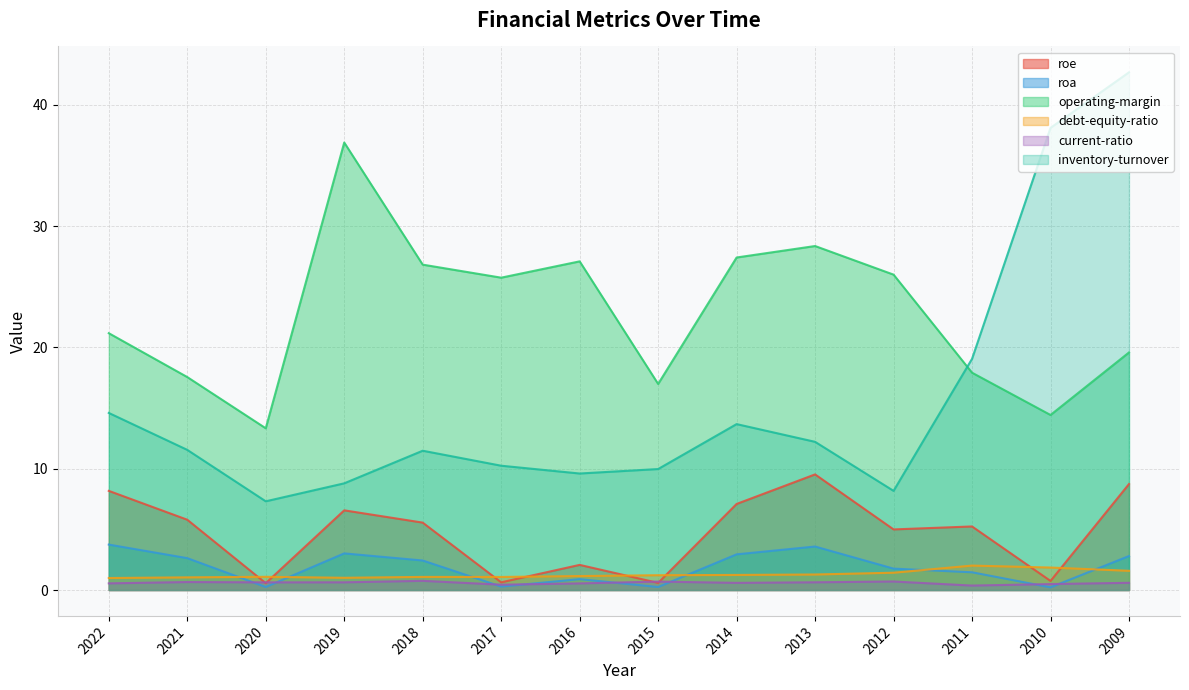

Rank the series by their maximum value, from lowest to highest.

current-ratio, debt-equity-ratio, roa, roe, operating-margin, inventory-turnover